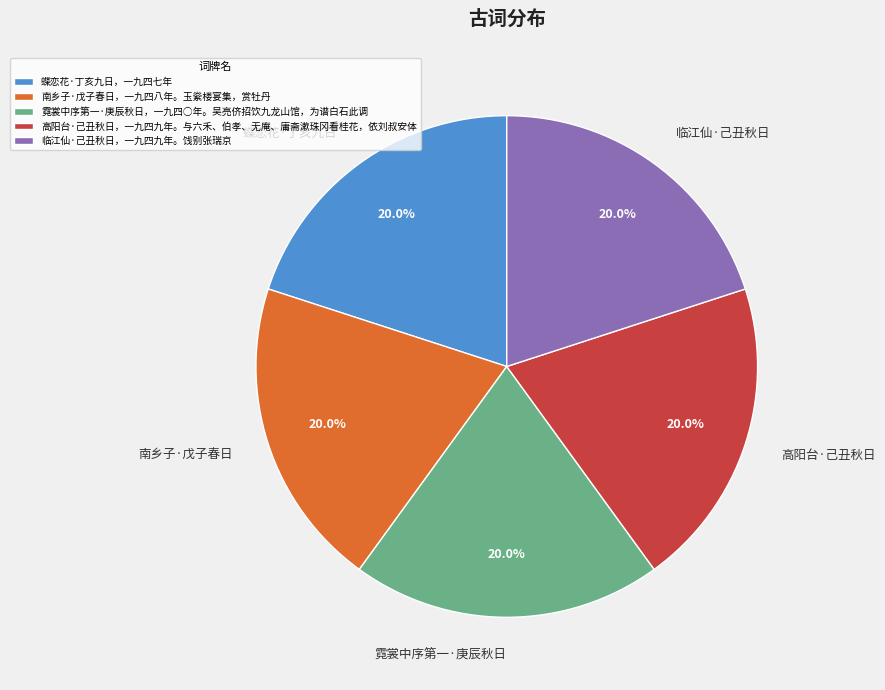

Is it true that 霓裳中序第一·庚辰秋日，一九四○年。吴亮侪招饮九龙山馆，为谱白石此调 is 14% of the pie?

False